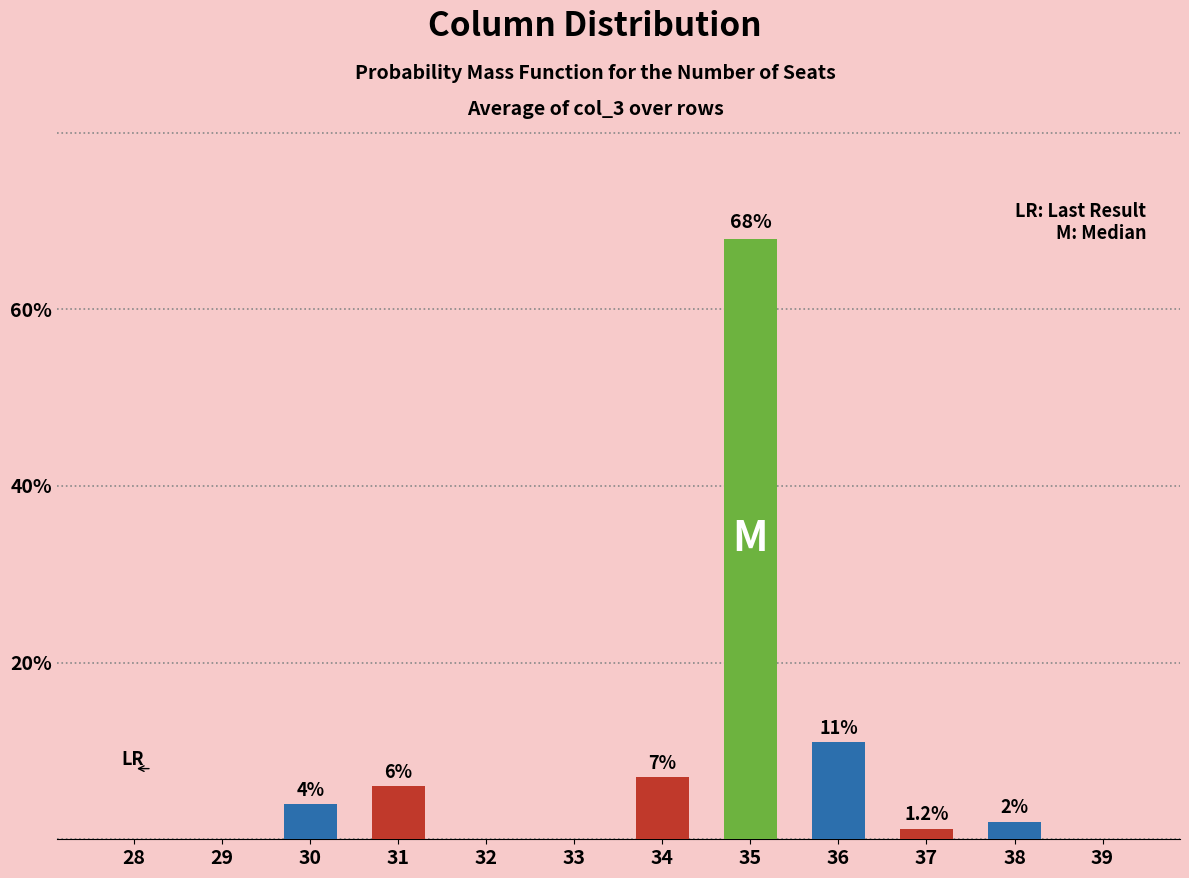

At which label is the value closest to 34?

36